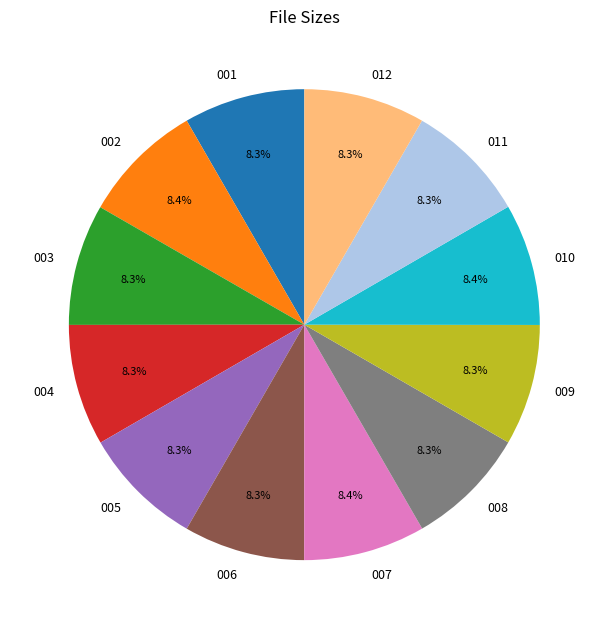

Is 002 the majority of the pie?

No